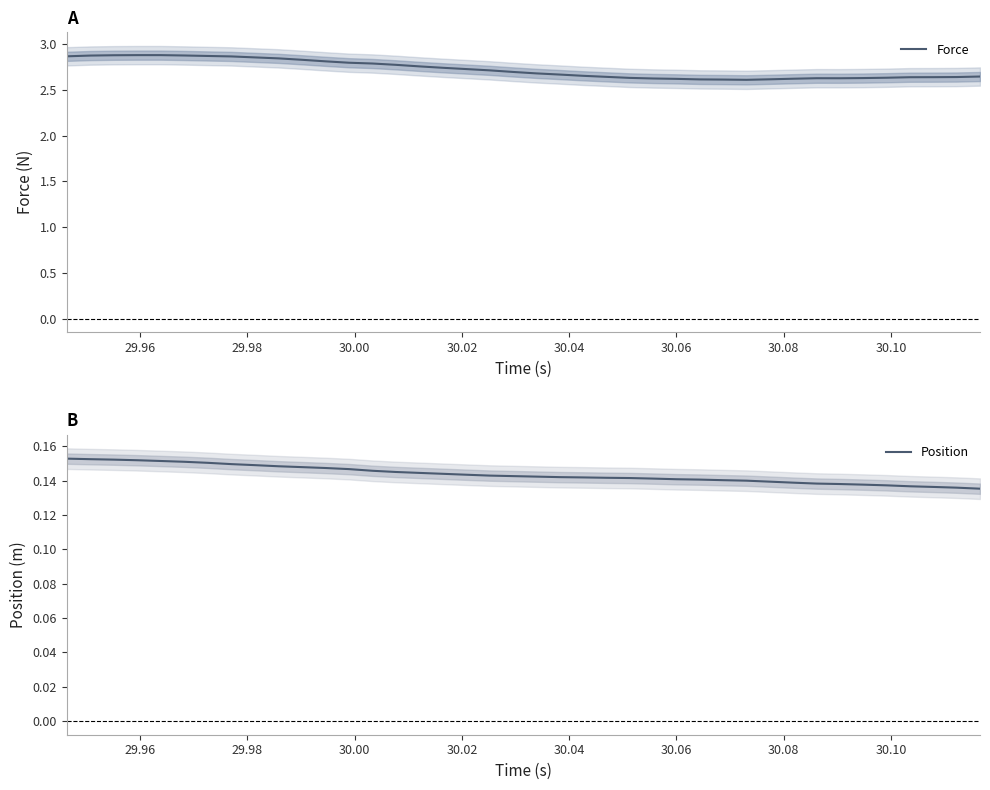

True or false: Position and Force intersect in this chart.

False